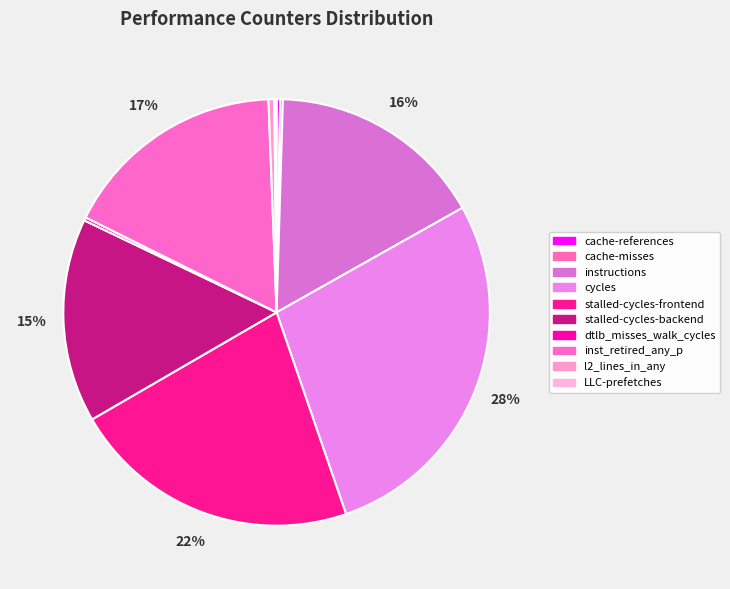

True or false: inst_retired_any_p accounts for 17% of the total.

True